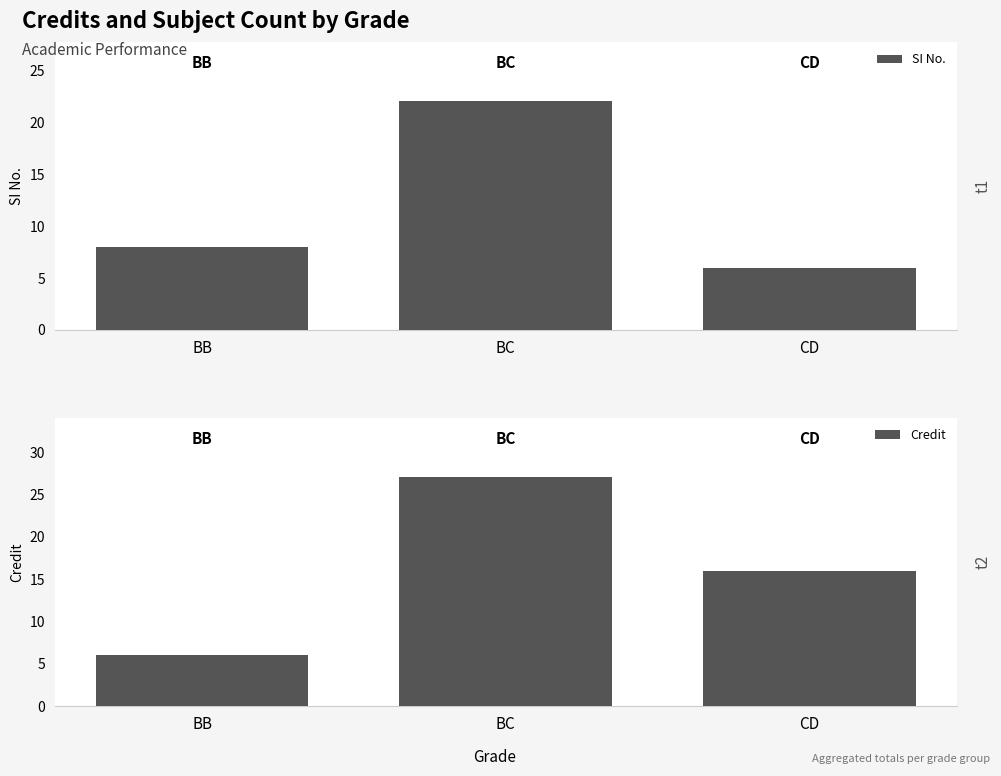

Rank the categories by SI No. value from lowest to highest.

CD, BB, BC